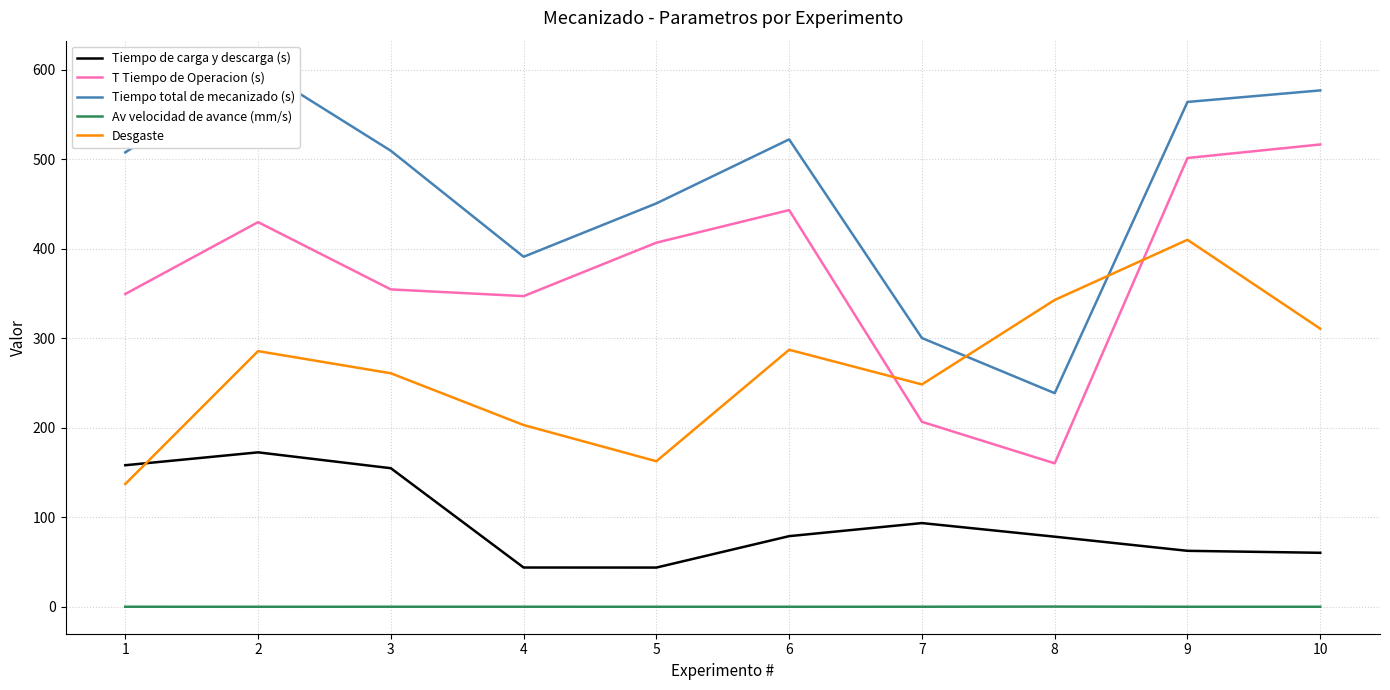

What is the value of the Tiempo total de mecanizado (s) point at the 2nd from the left?

602.3